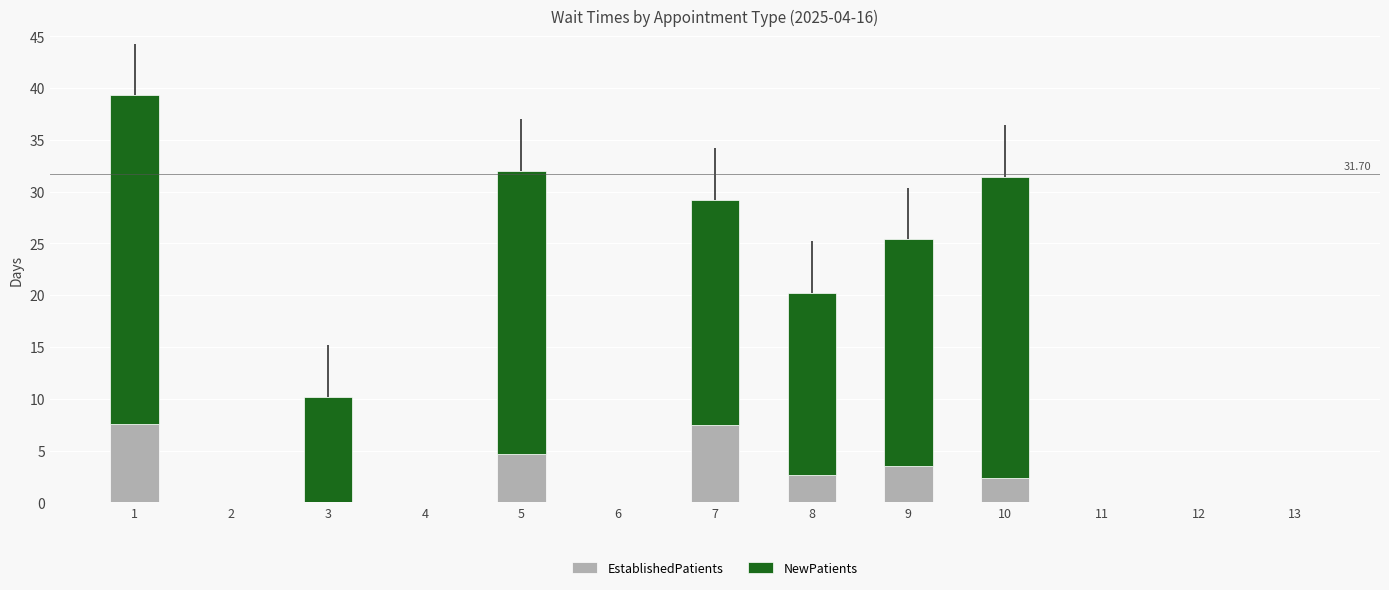

Are the bars horizontal?

No